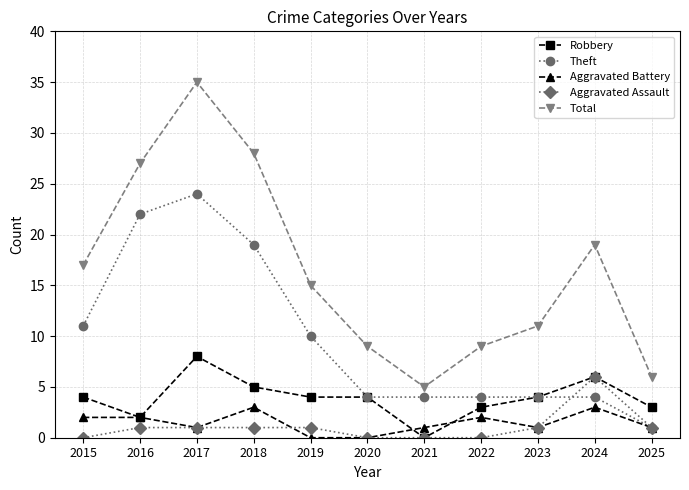

List the series in order of their peak value, lowest first.

Aggravated Battery, Aggravated Assault, Robbery, Theft, Total